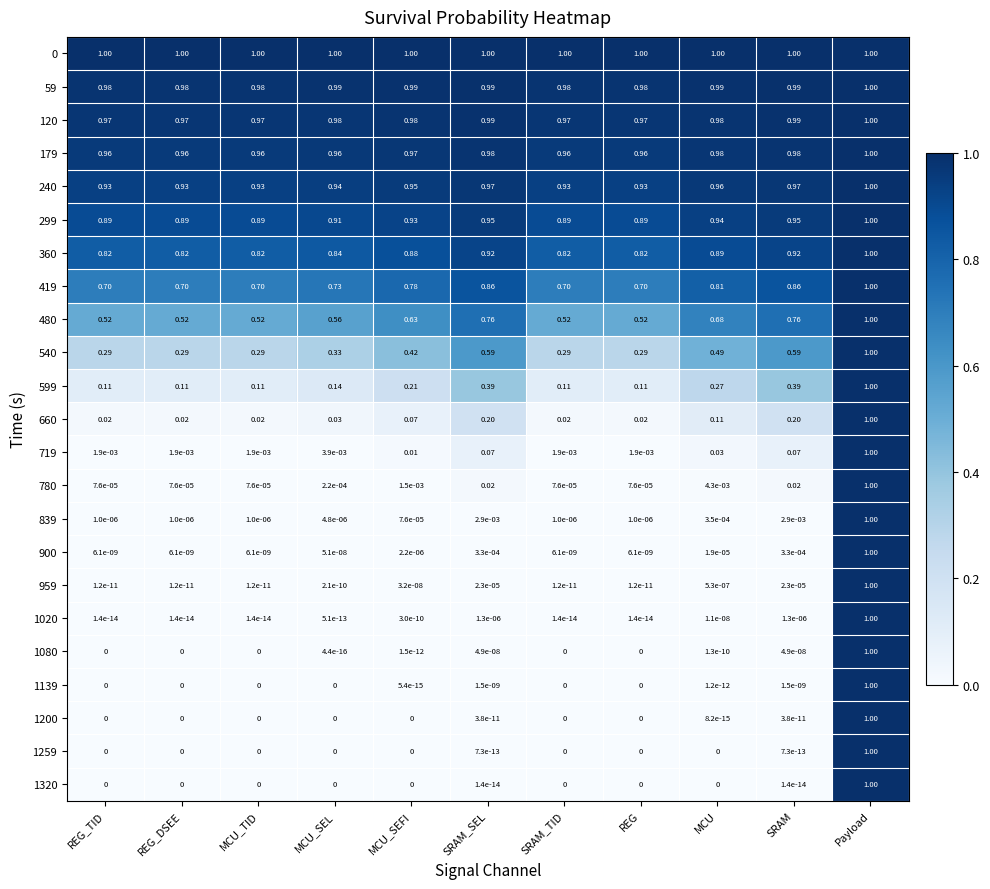

Is the value of 59 at Payload greater than the value of 839 at SRAM_SEL?

Yes